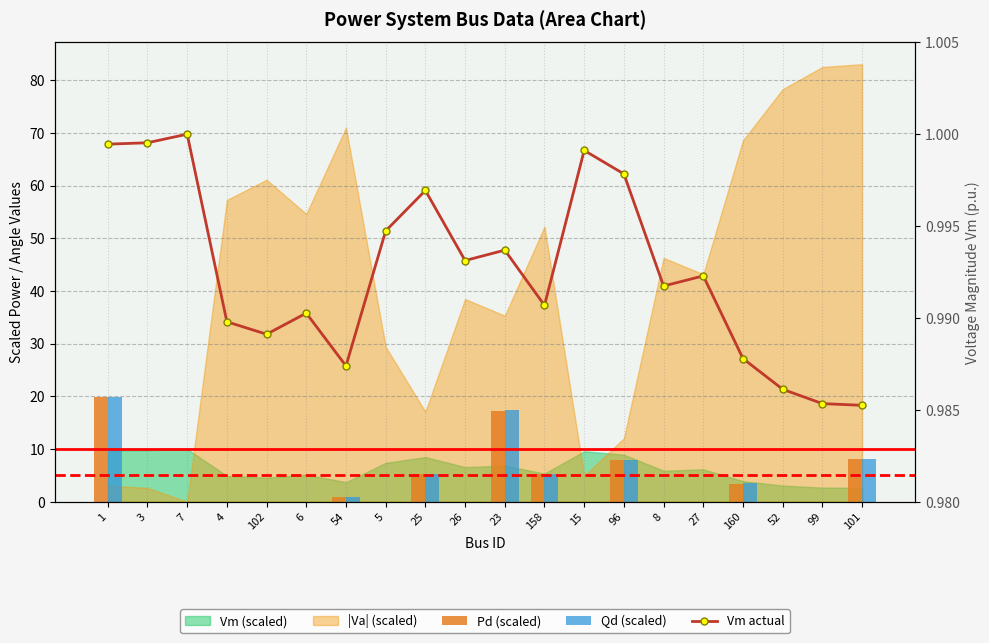

True or false: Vm actual has a value of 1.0 at 102.

True